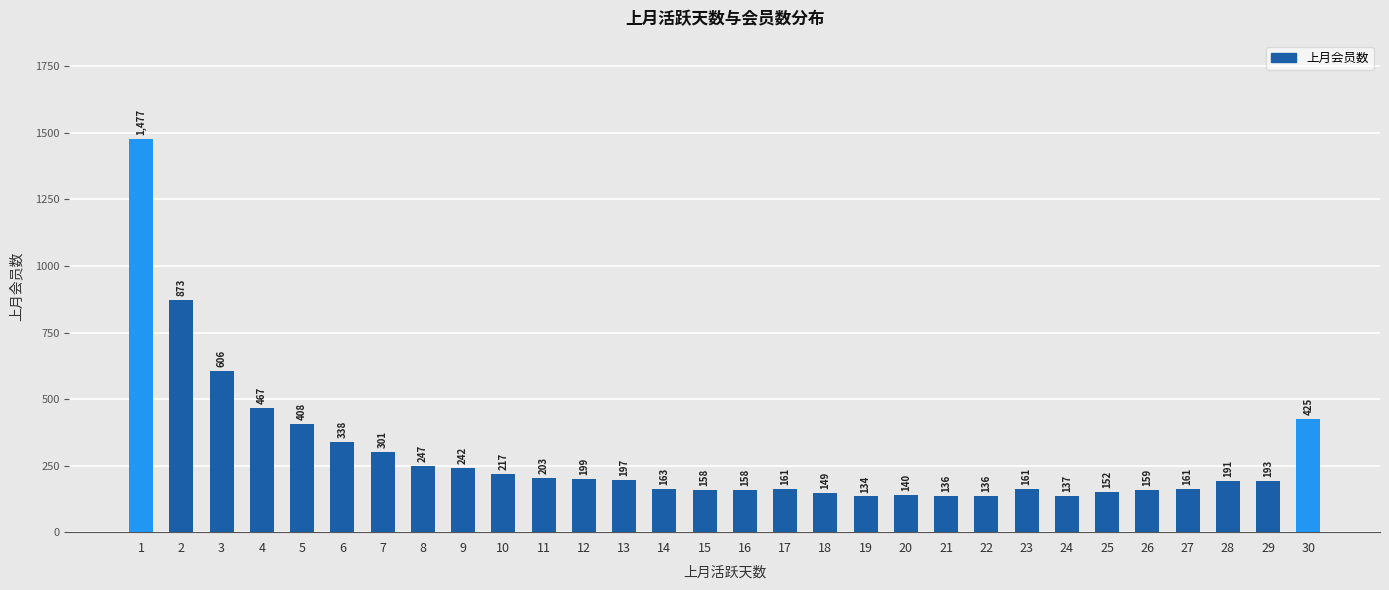

Where does the data first go above 193?

1